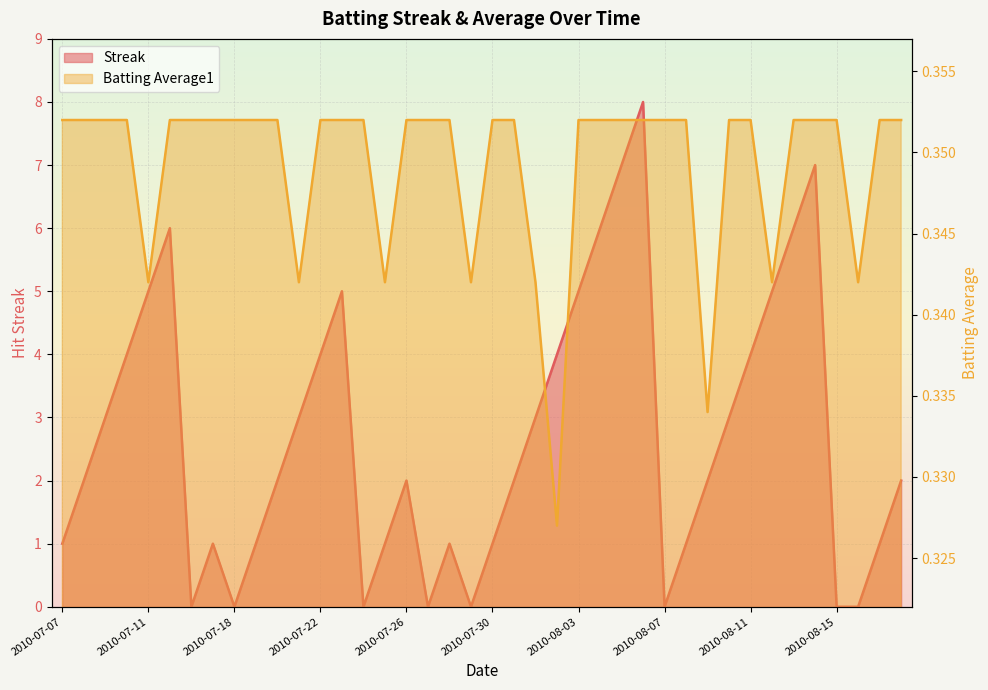

Reading left to right, transcribe all the data shown in this chart.

Streak: 1.0	2.0	3.0	4.0	5.0	6.0	0.0	1.0	0.0	1.0	2.0	3.0	4.0	5.0	0.0	1.0	2.0	0.0	1.0	0.0	1.0	2.0	3.0	4.0	5.0	6.0	7.0	8.0	0.0	1.0	2.0	3.0	4.0	5.0	6.0	7.0	0.0	0.0	1.0	2.0
Batting Average1: 0.4	0.4	0.4	0.4	0.3	0.4	0.4	0.4	0.4	0.4	0.4	0.3	0.4	0.4	0.4	0.3	0.4	0.4	0.4	0.3	0.4	0.4	0.3	0.3	0.4	0.4	0.4	0.4	0.4	0.4	0.3	0.4	0.4	0.3	0.4	0.4	0.4	0.3	0.4	0.4